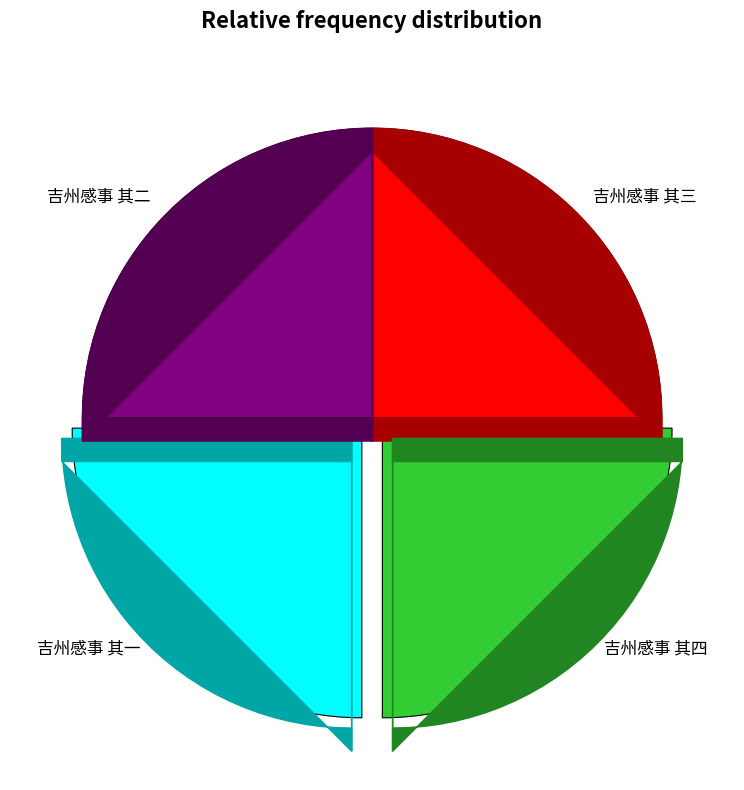

Count the number of slices in the pie.

4